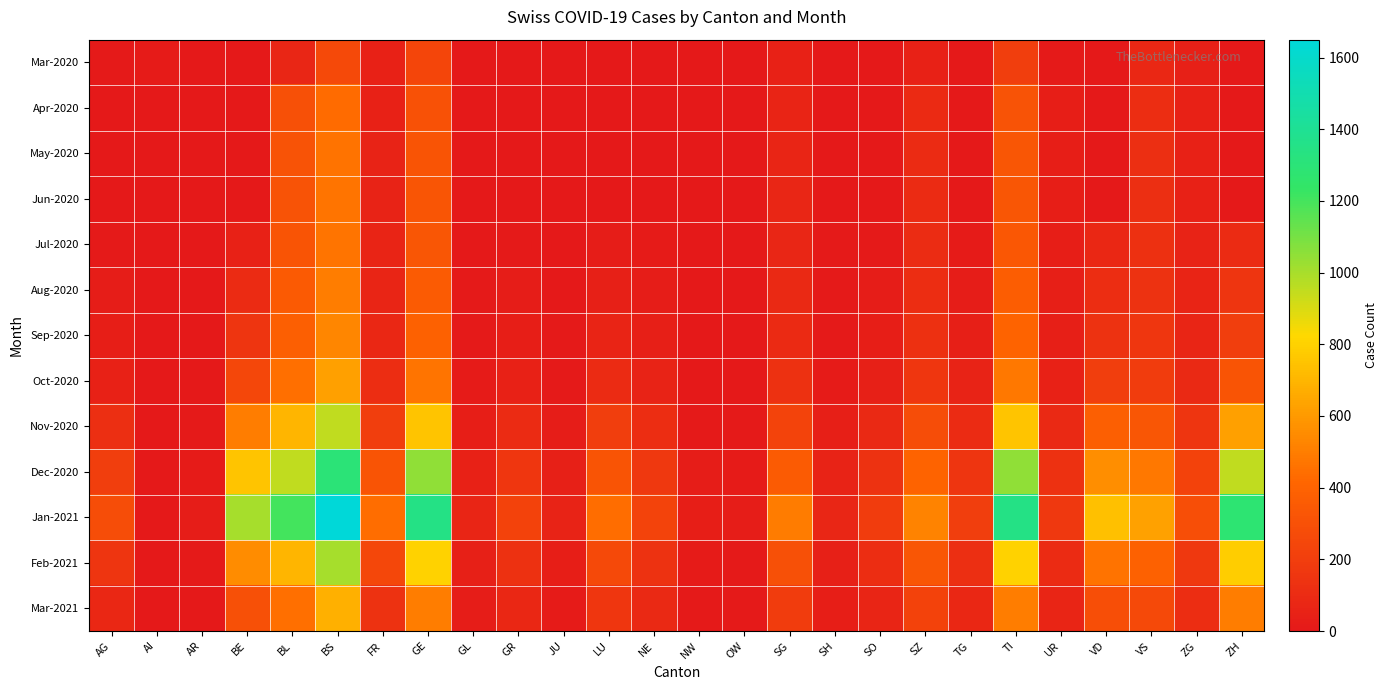

How many series are shown in this chart?

13